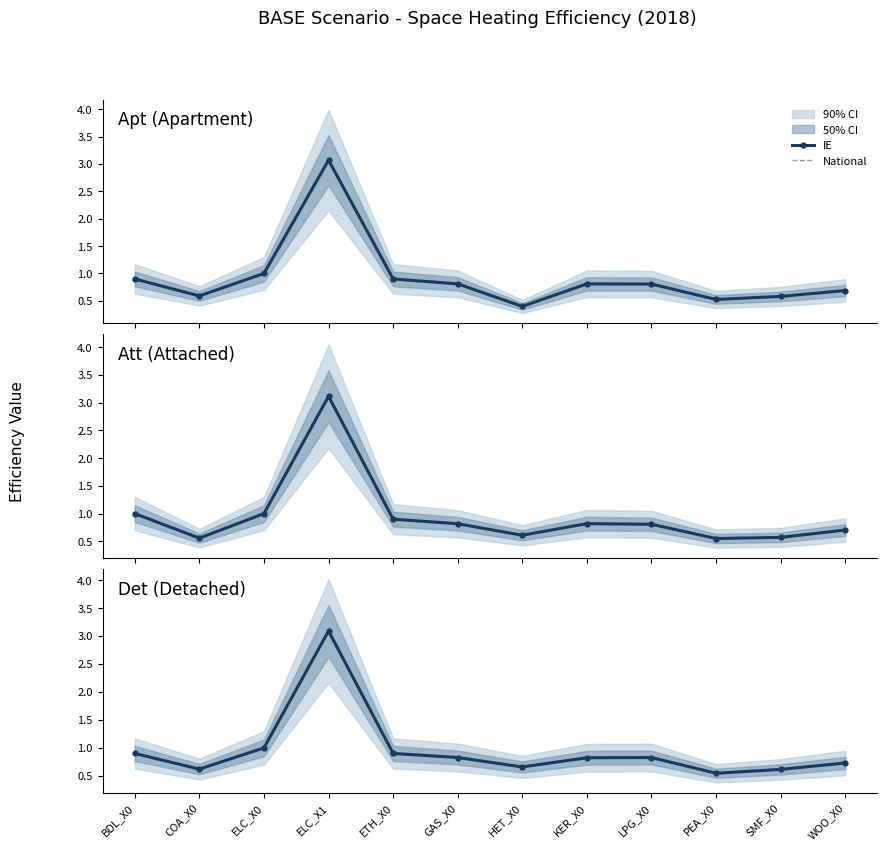

True or false: IE and National intersect in this chart.

False